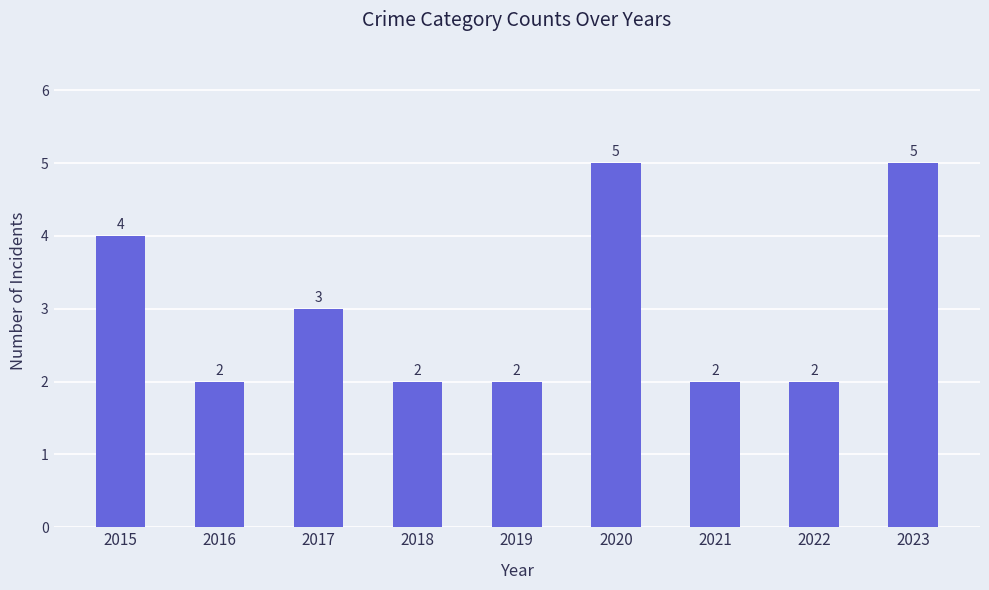

Between 2022 and 2023, which is larger?

2023